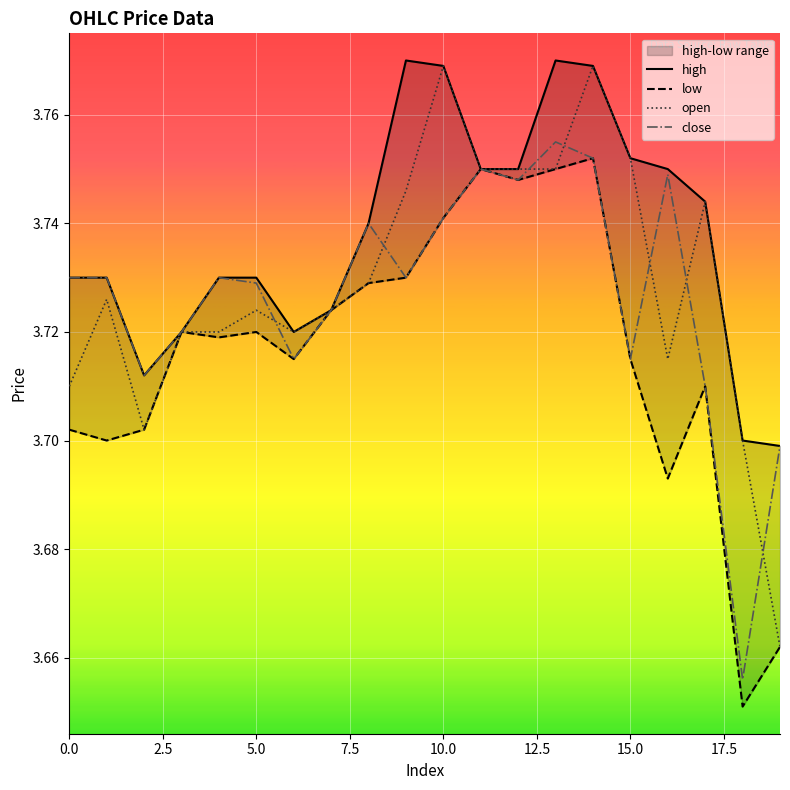

Count the low values in the range 3 to 4.

20